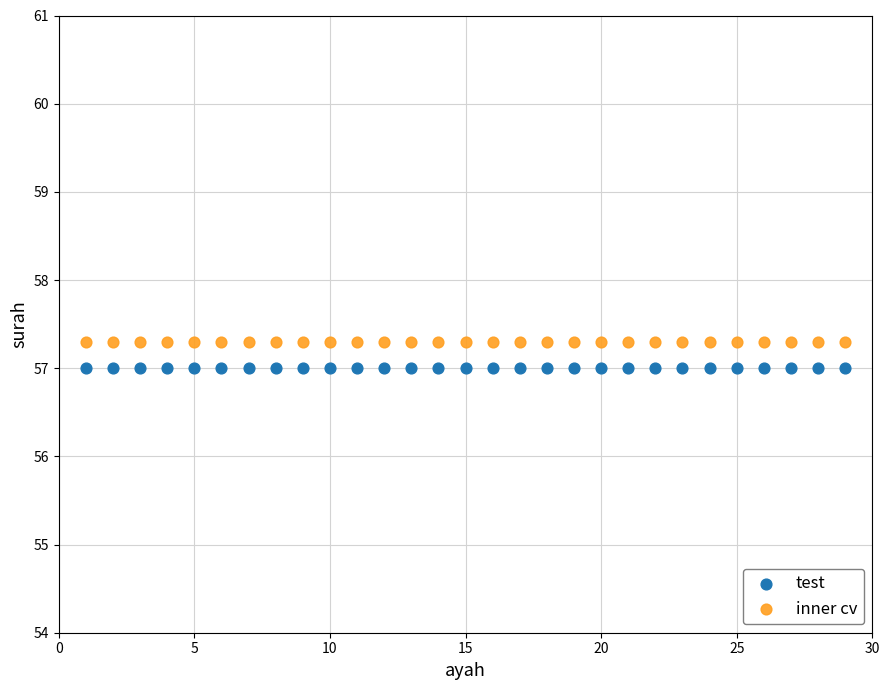

Which series contains the lowest Y value?

test